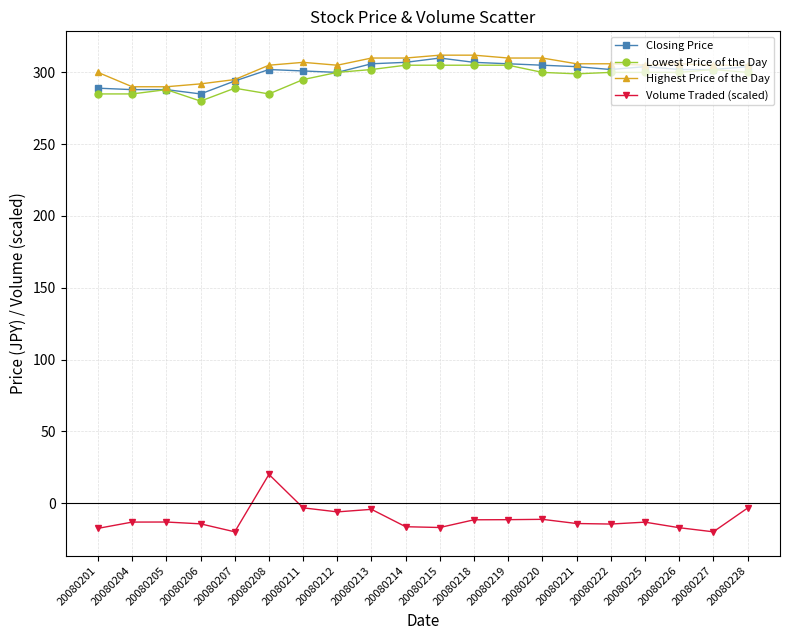

What are all the series names shown in the legend?

Closing Price, Lowest Price of the Day, Highest Price of the Day, Volume Traded (scaled)